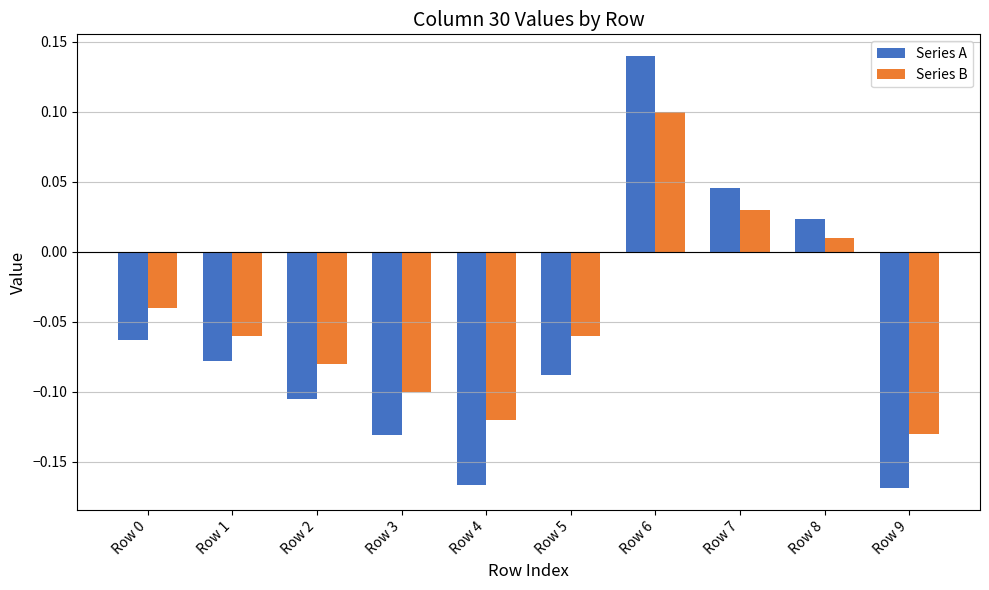

Is it true that Series B equals -0.0 at Row 4?

False